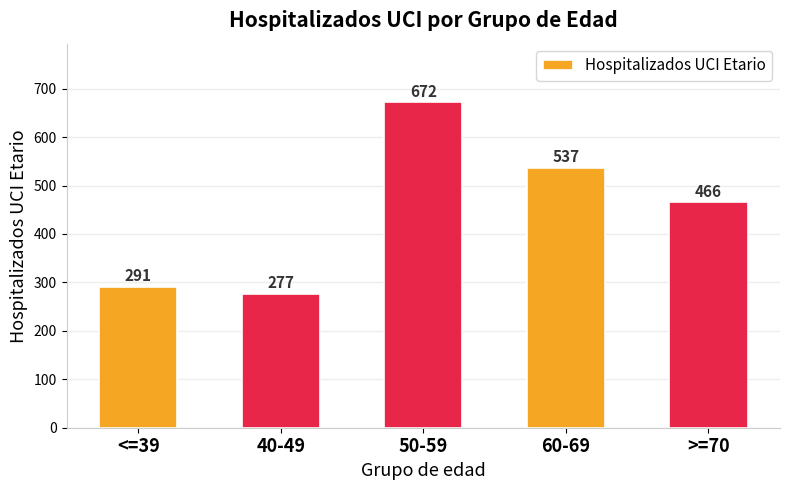

Reading right to left, what are all the values shown in this chart?

>=70=466	60-69=537	50-59=672	40-49=277	<=39=291